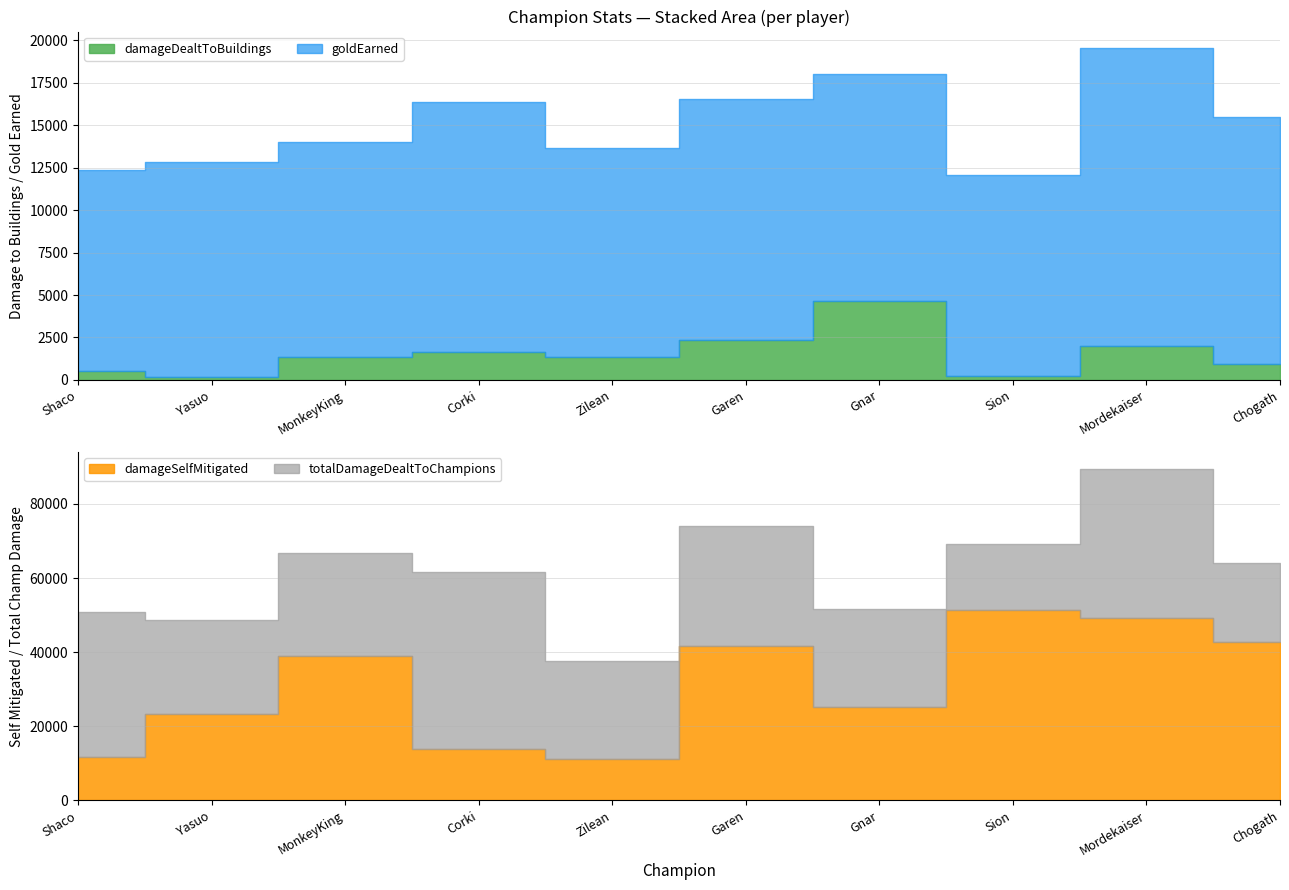

Does the chart display data point markers on the line(s)?

No